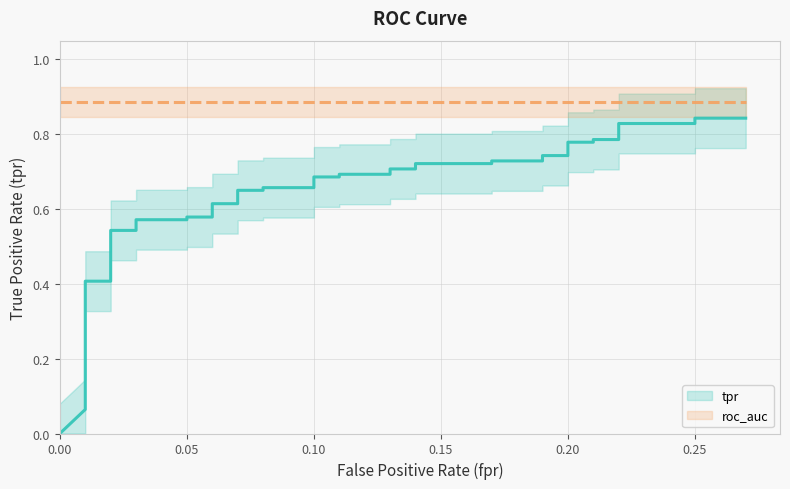

At how many categories does at least one series exceed 0?

40